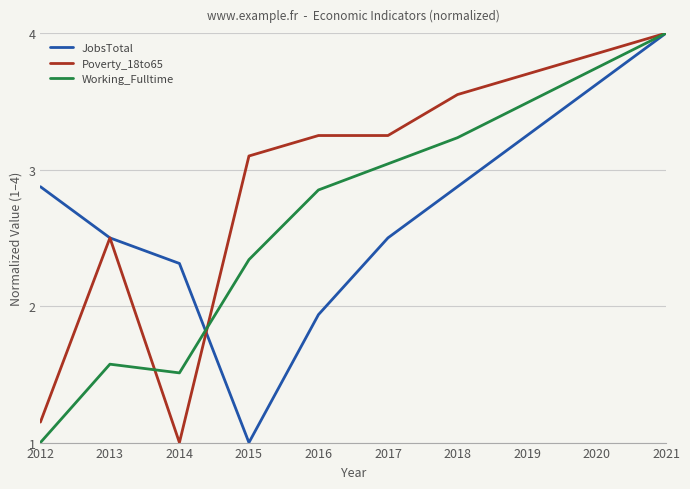

At which category does JobsTotal reach its first local valley?

2015